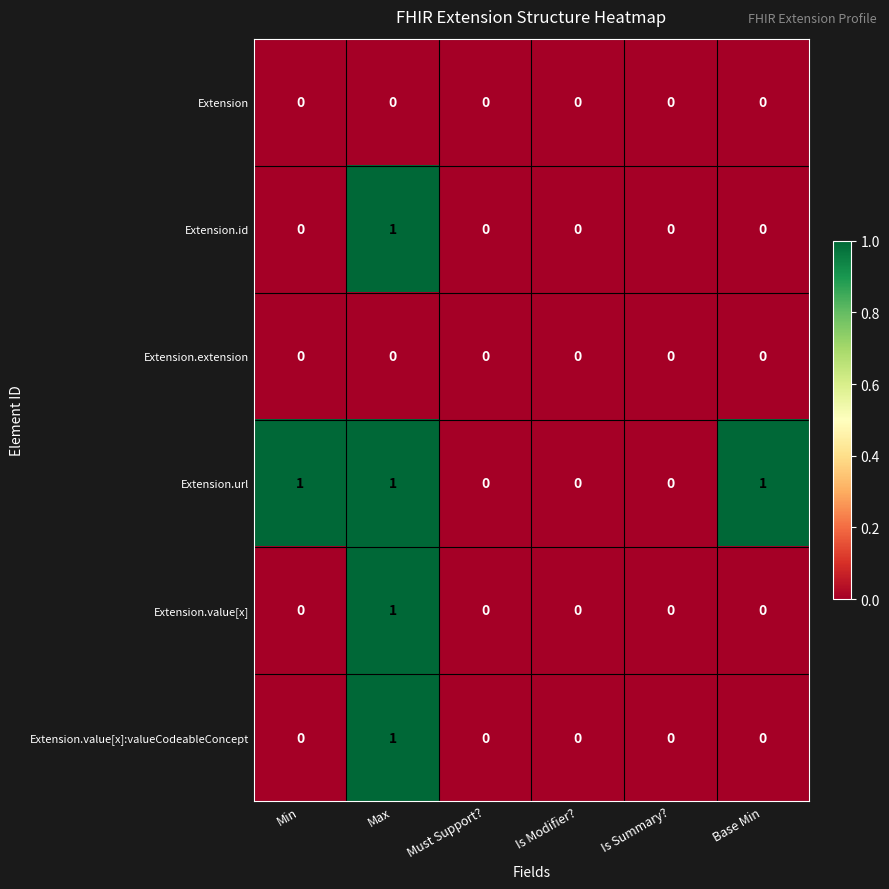

At which category is the sum across all series the highest?

Max